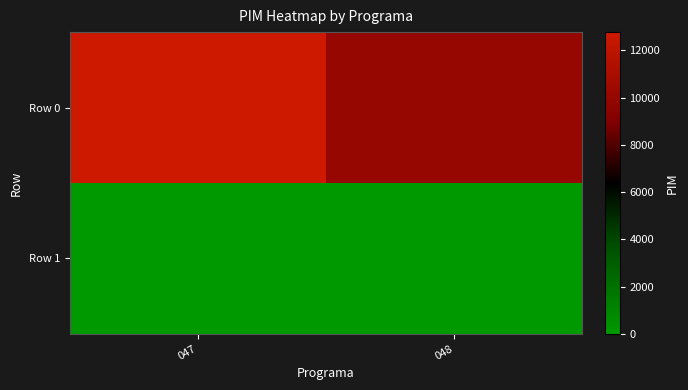

Between 048 and 047, which is larger?

047